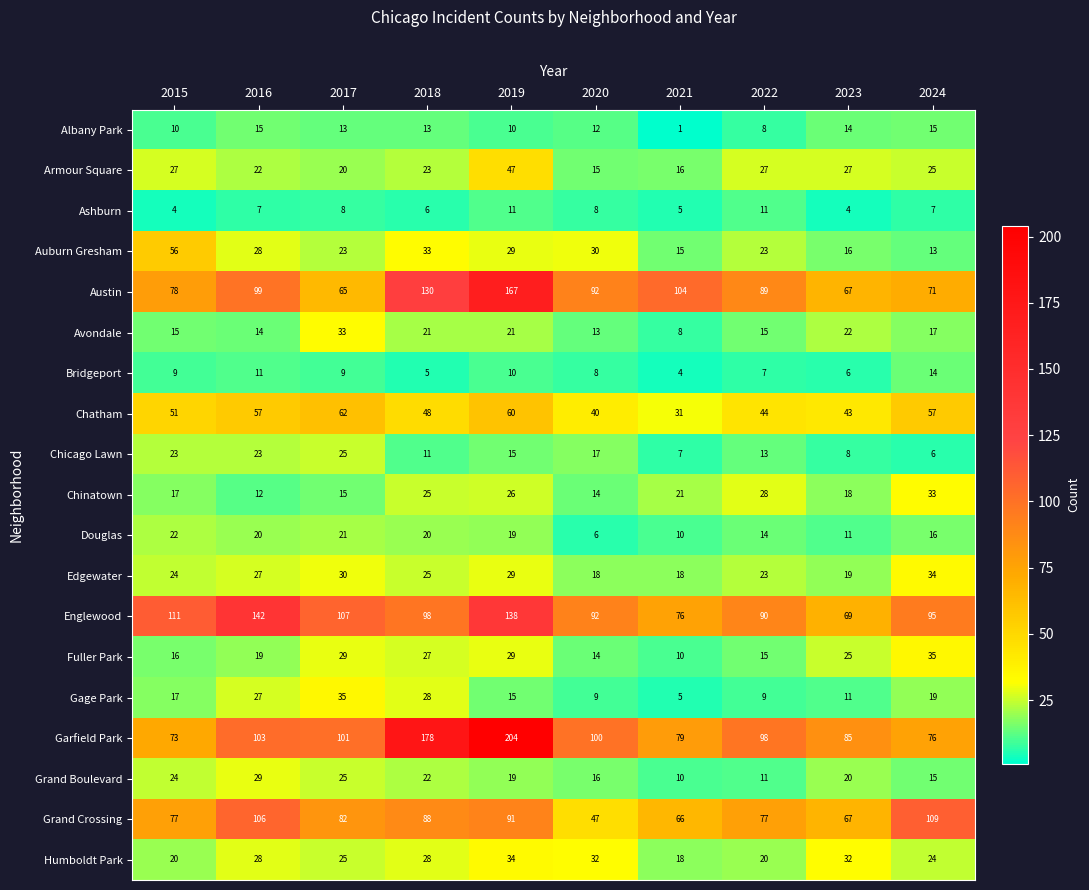

What is the average value of the Douglas series?

16